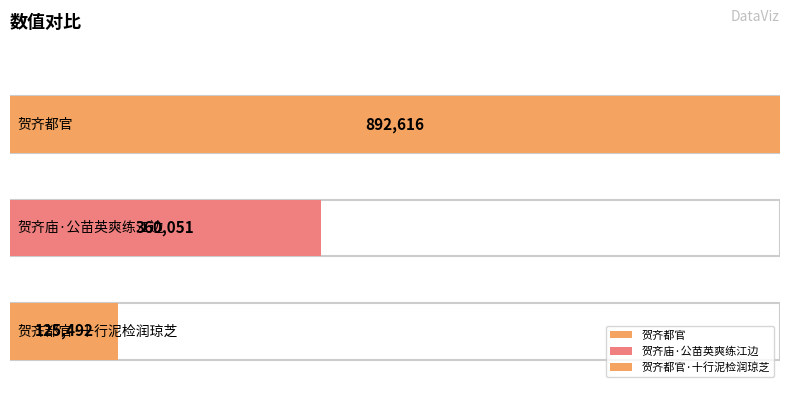

Reading left to right, list all the values displayed in this chart.

贺齐都官=892616	贺齐庙·公苗英爽练江边=360051	贺齐都官·十行泥检润琼芝=125492